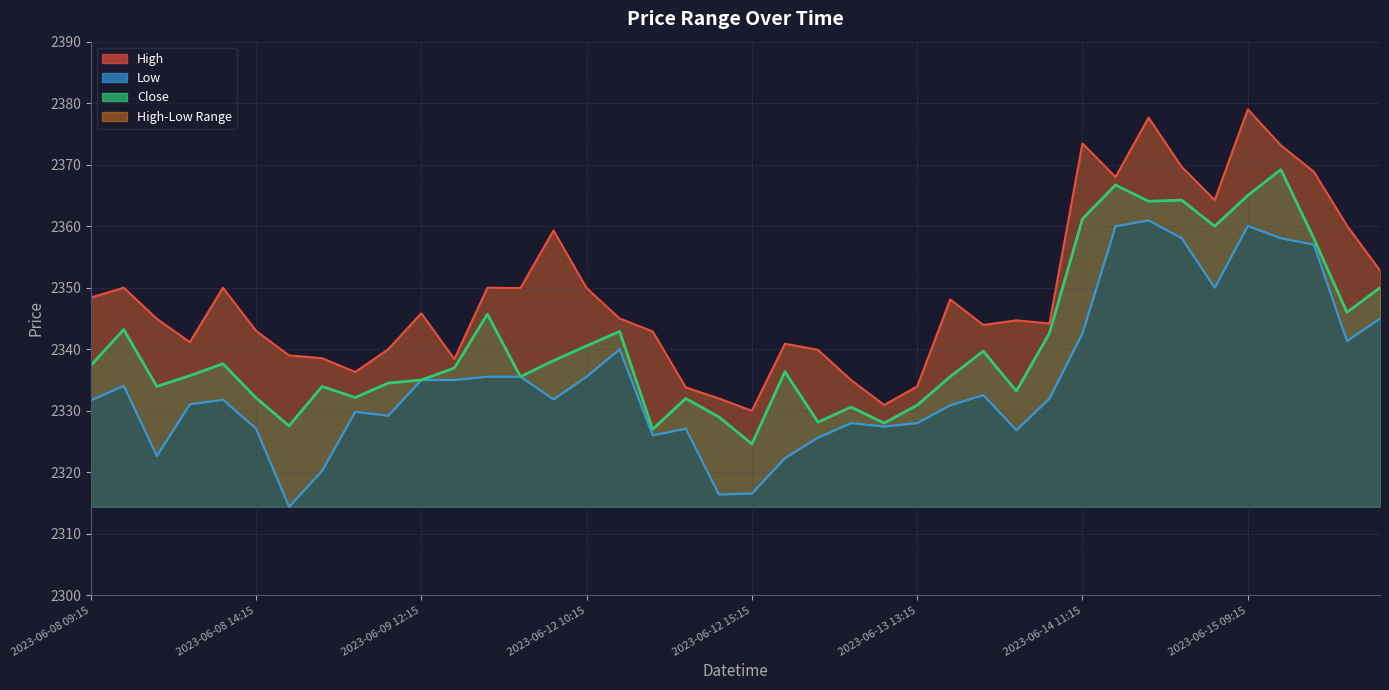

What value does the Close series have at 2023-06-09 12:15?

2335.0